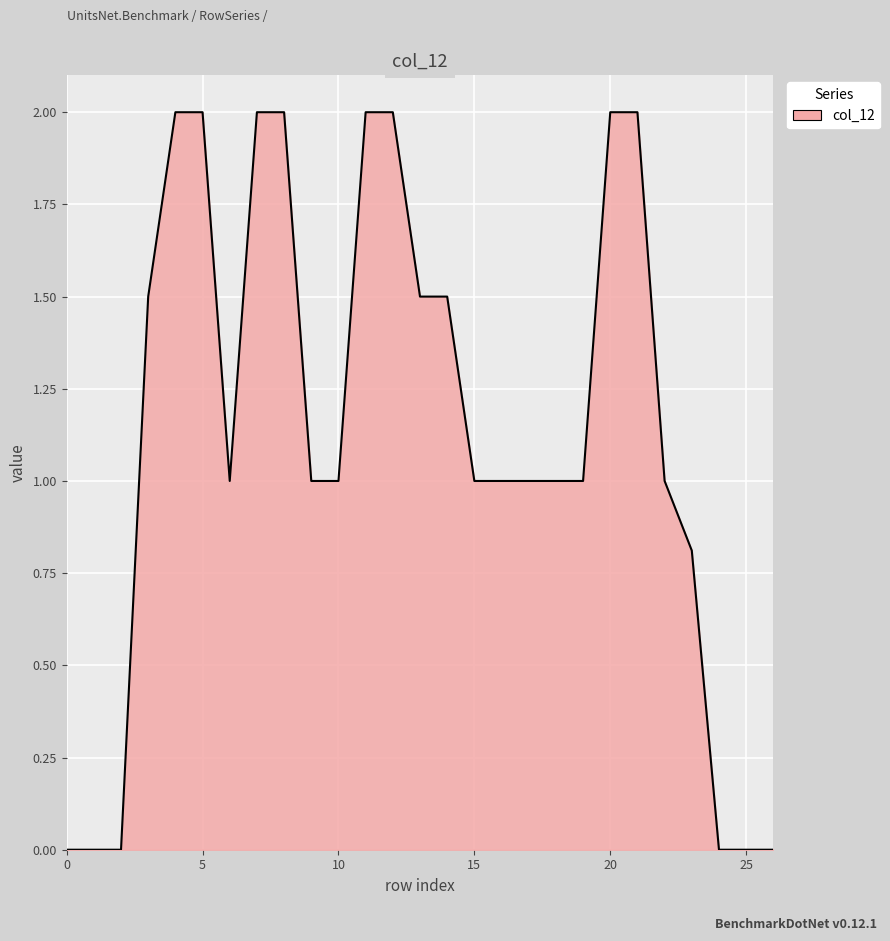

What is the greatest value displayed?

2.0